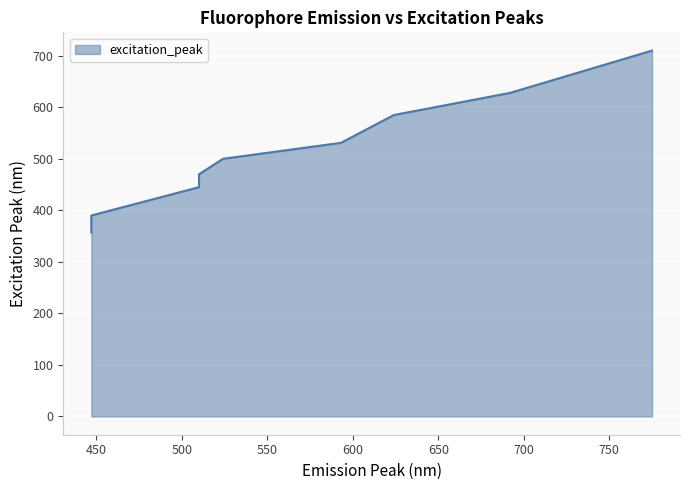

True or false: the data shows 585 at Texas Red / 568 / cherry.

True